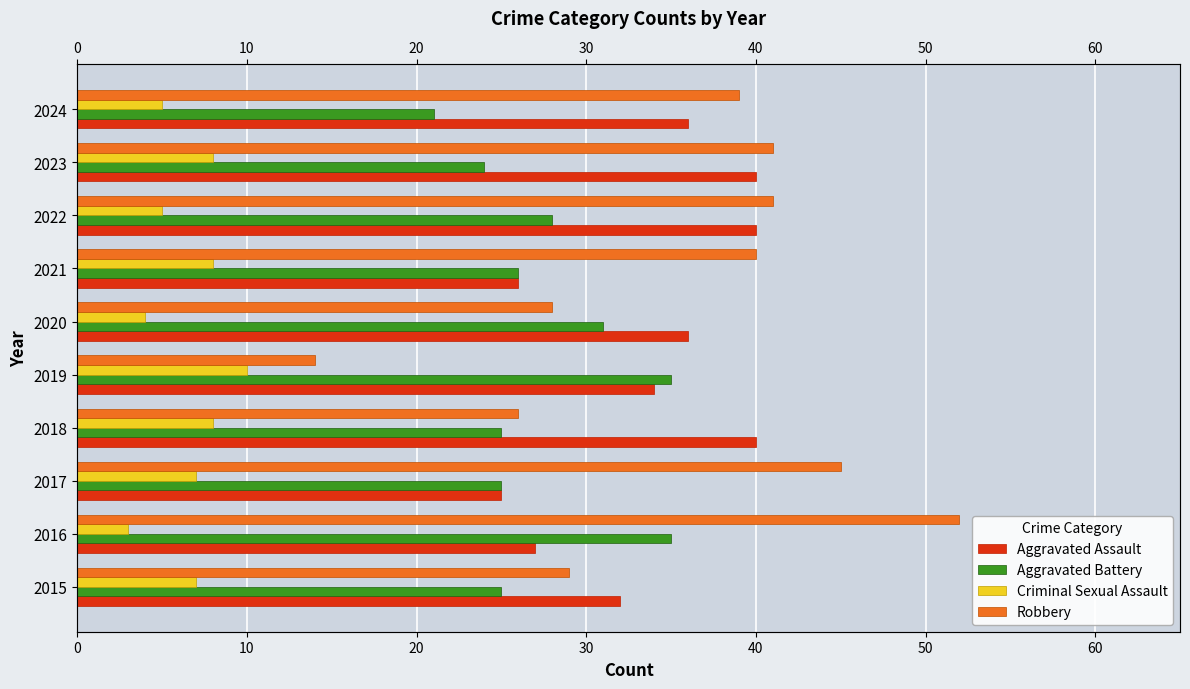

What is the maximum value shown in the chart?

52